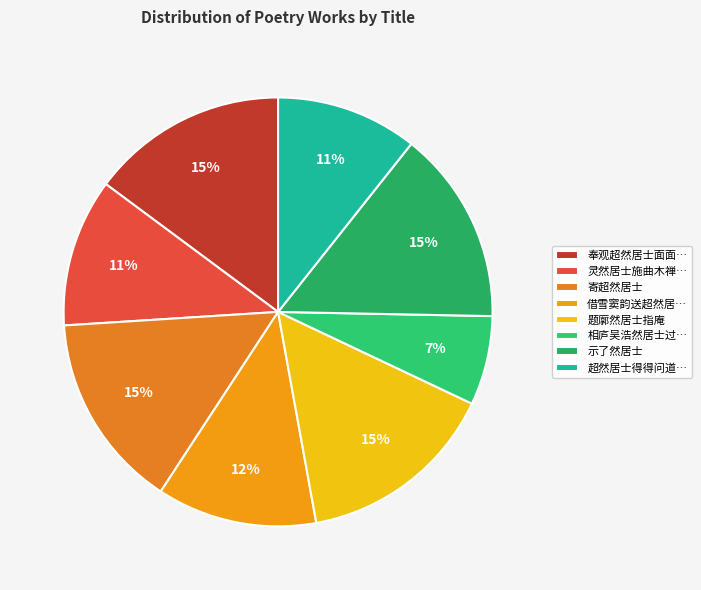

Does any single category account for the majority?

No